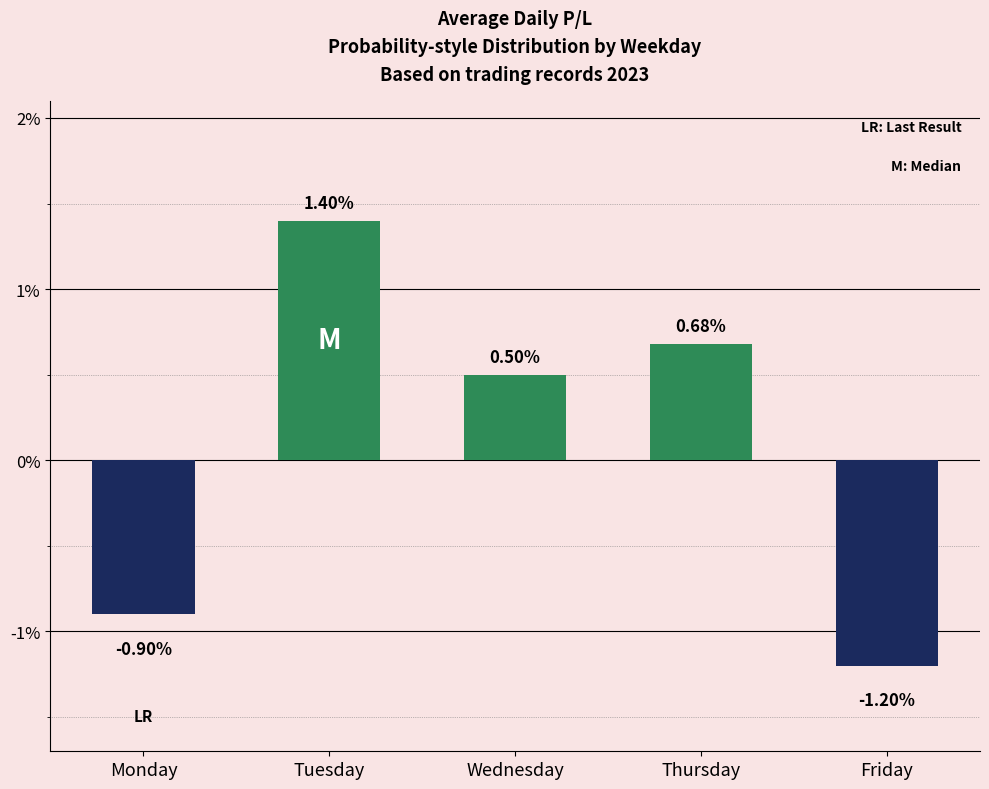

What is the approximate value at Wednesday?

0.5